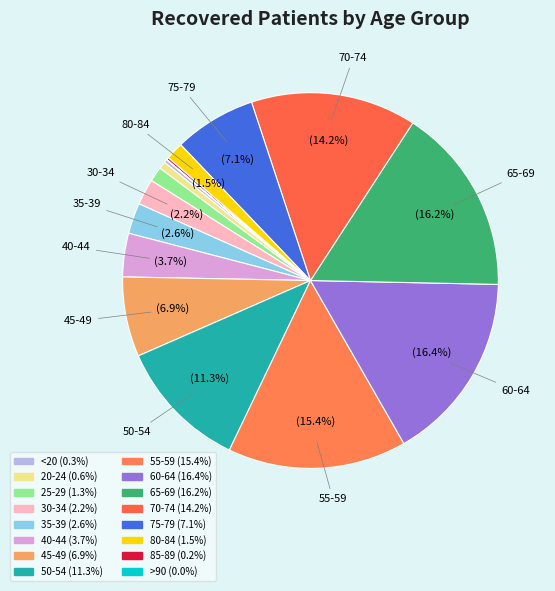

How many slices are in this pie chart?

16